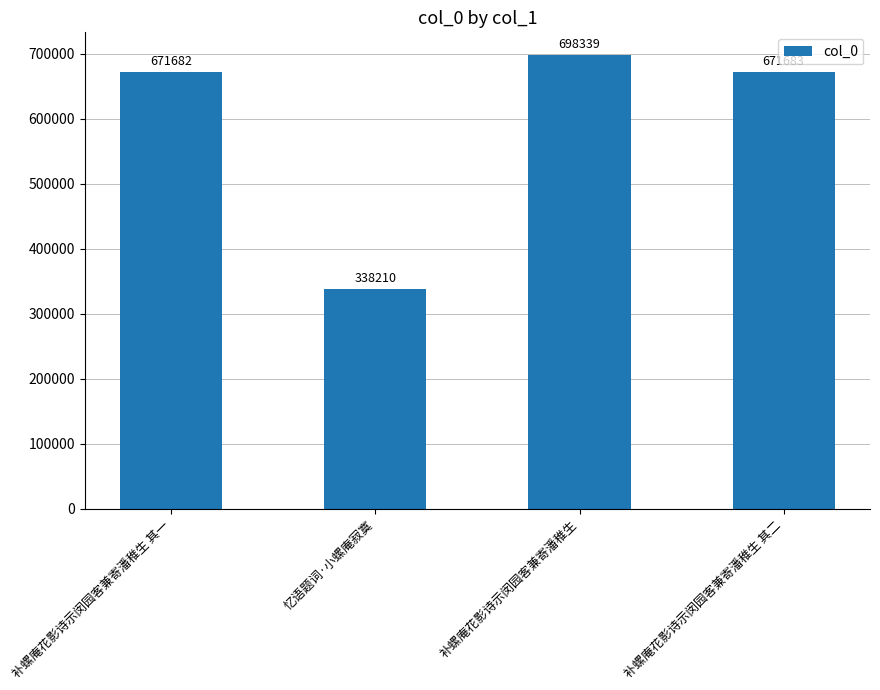

Does the chart contain any negative values?

No